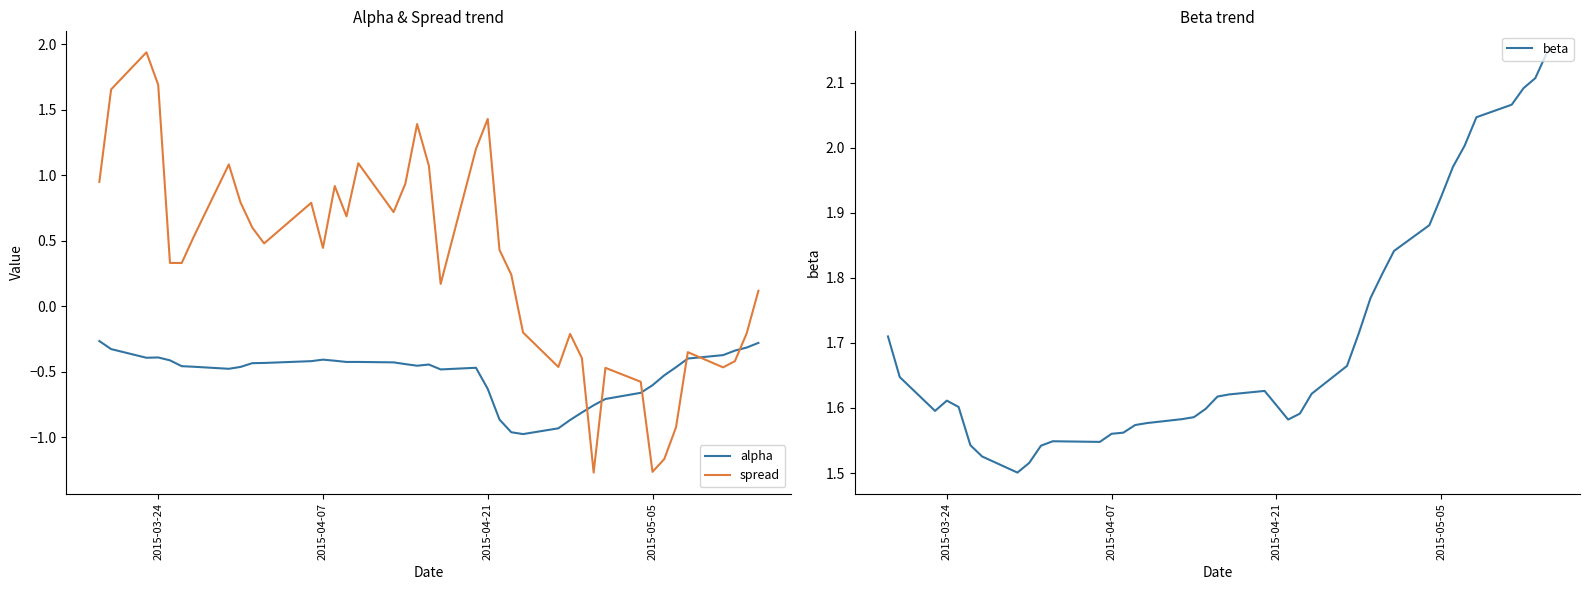

How many lines are shown in the chart?

3